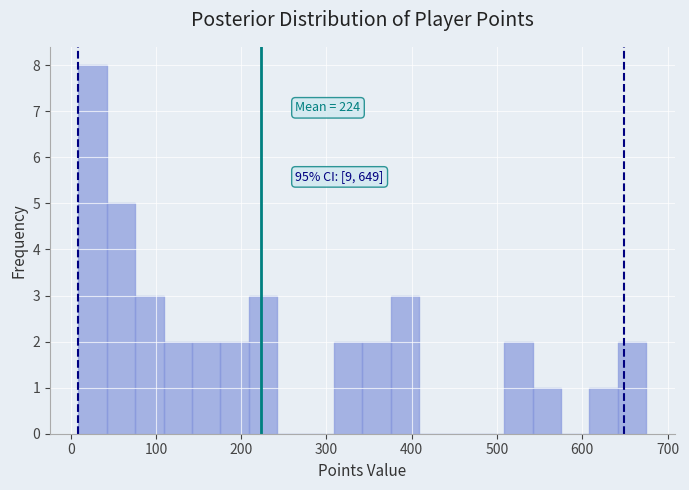

Read against the x-axis, roughly where is the centre of the tallest bar?

30